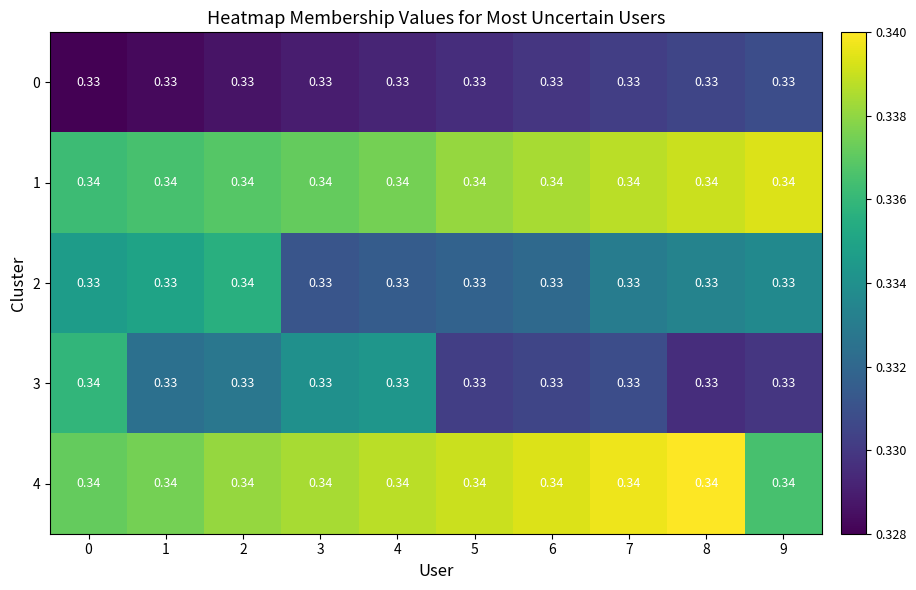

How many data points does each series have?

10